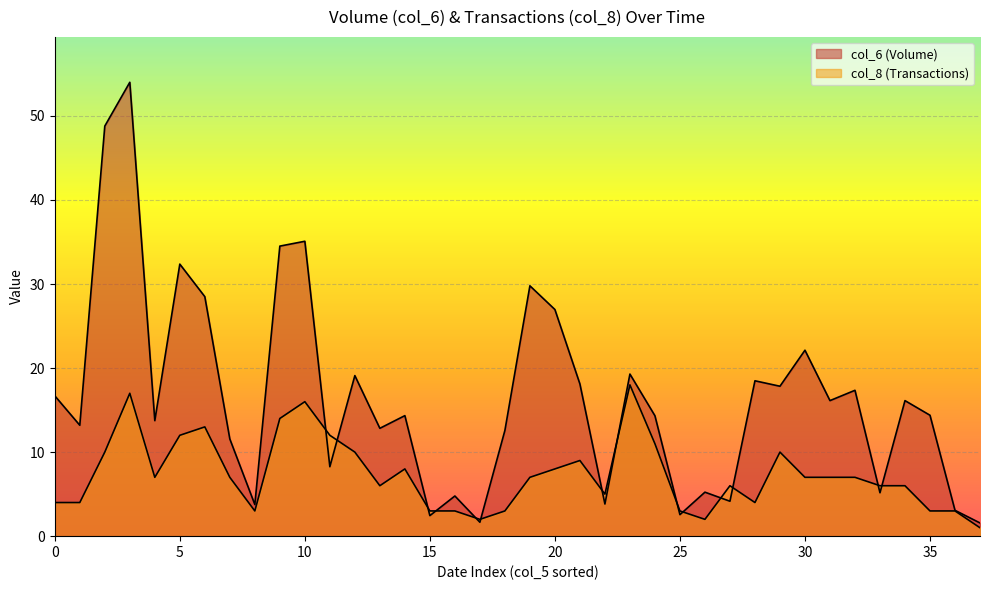

Is the value of col_6 at 0 greater than the value of col_8 at 28?

Yes